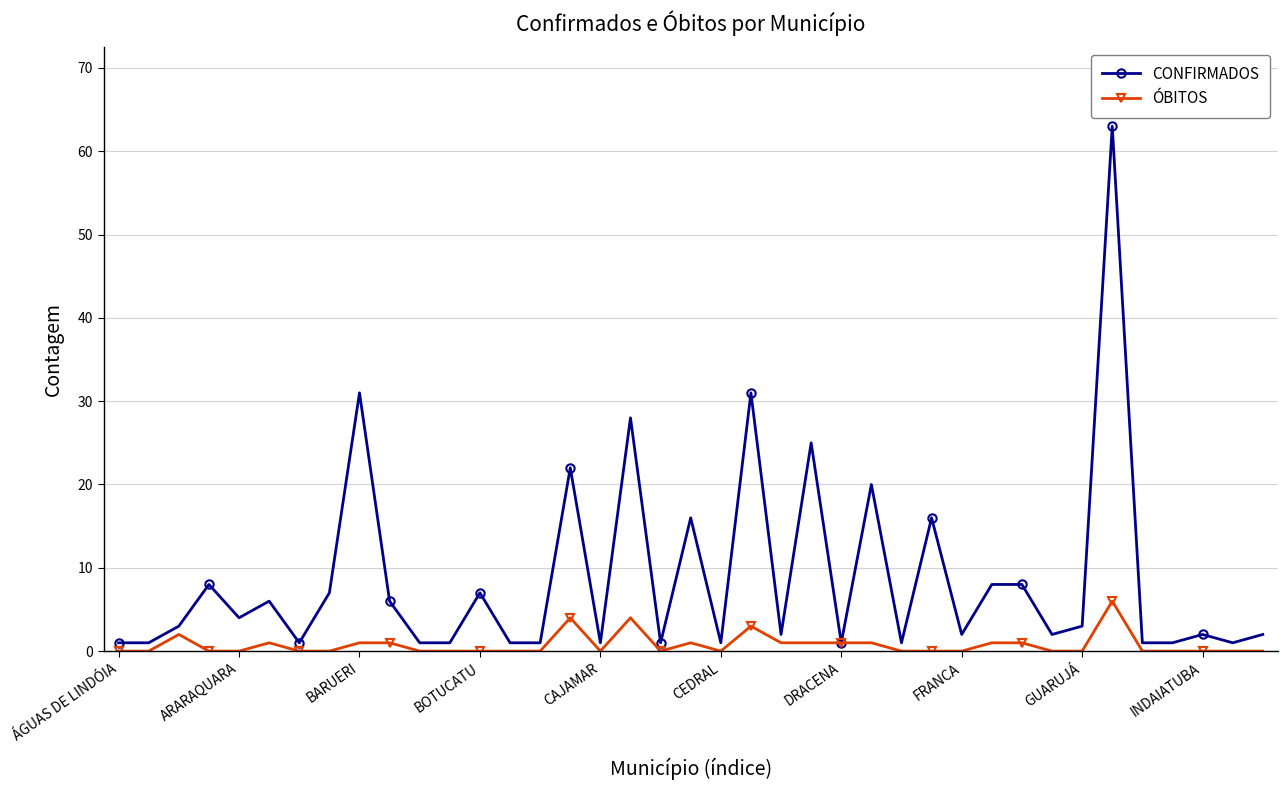

What is the difference between the maximum and minimum values in the CONFIRMADOS series?

62